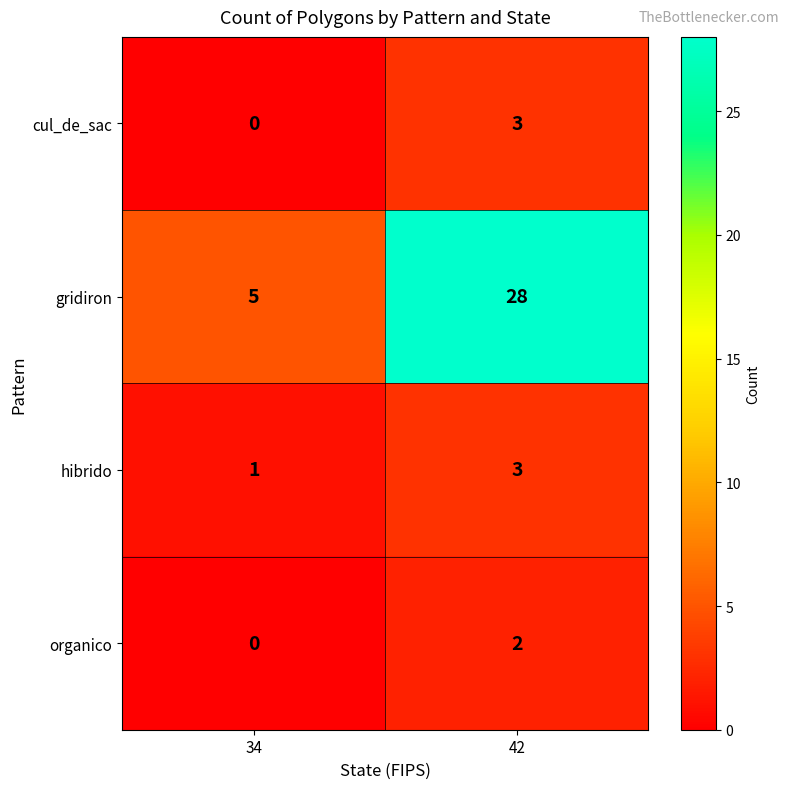

Reading left to right, list all the values displayed in this chart.

cul_de_sac: 34=0	42=3
gridiron: 34=5	42=28
hibrido: 34=1	42=3
organico: 34=0	42=2